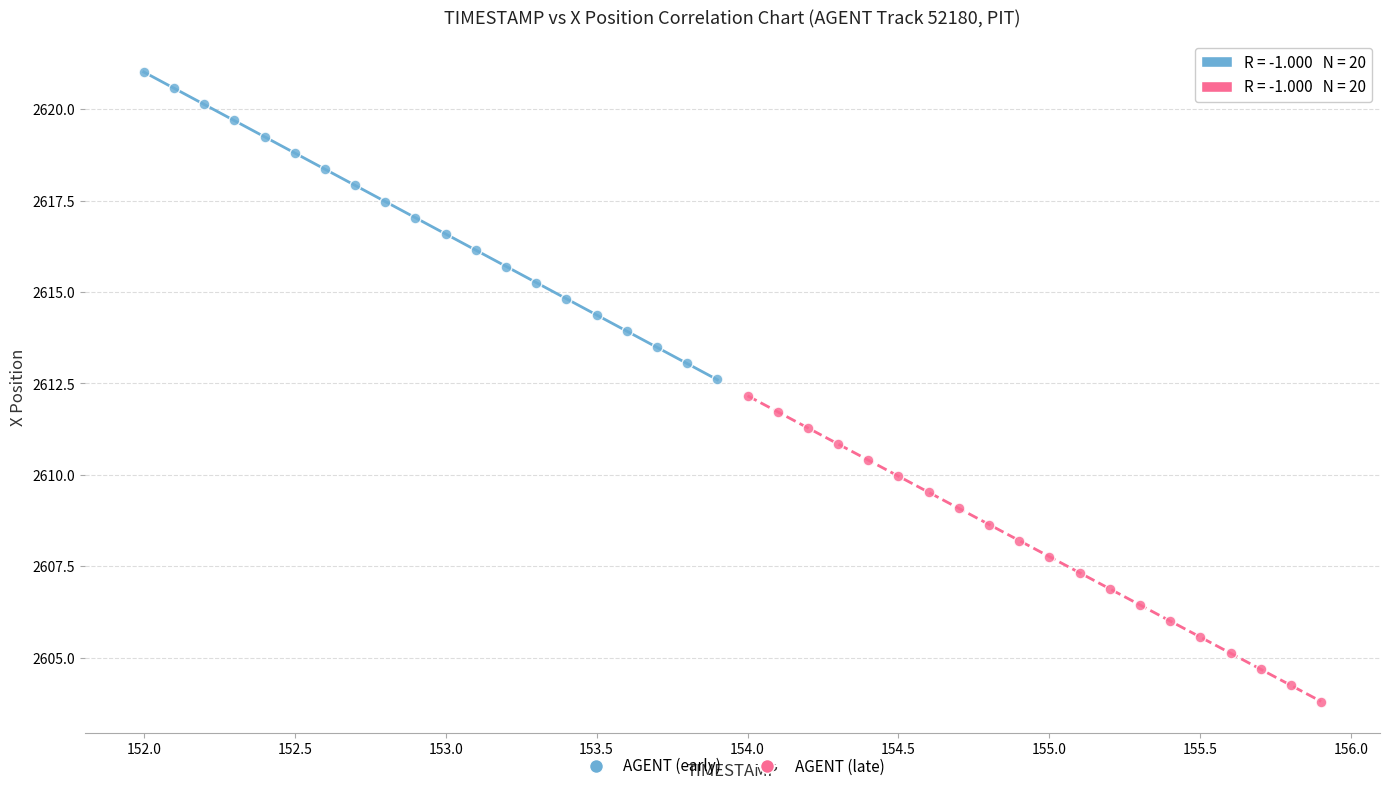

Which series has the largest Y range (max minus min)?

AGENT (early)